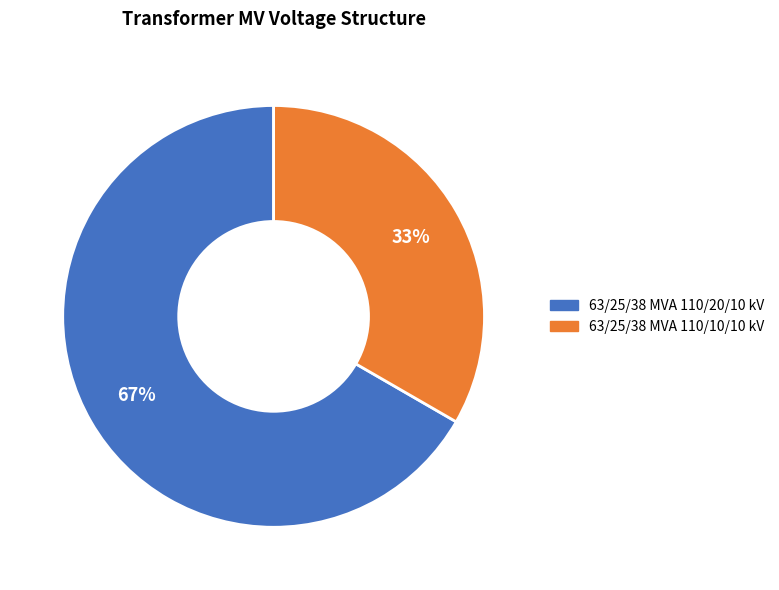

Which category has the smallest portion of the pie?

63/25/38 MVA 110/10/10 kV